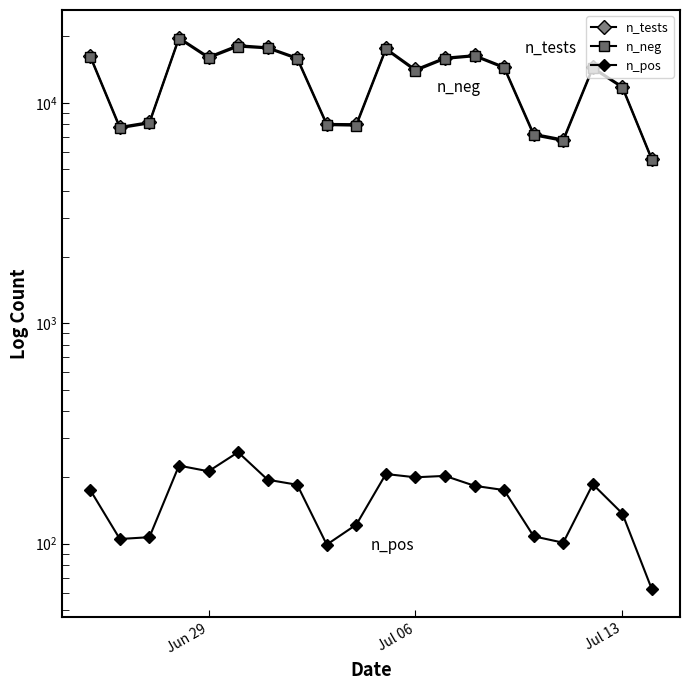

True or false: n_neg and n_pos cross at least once.

False